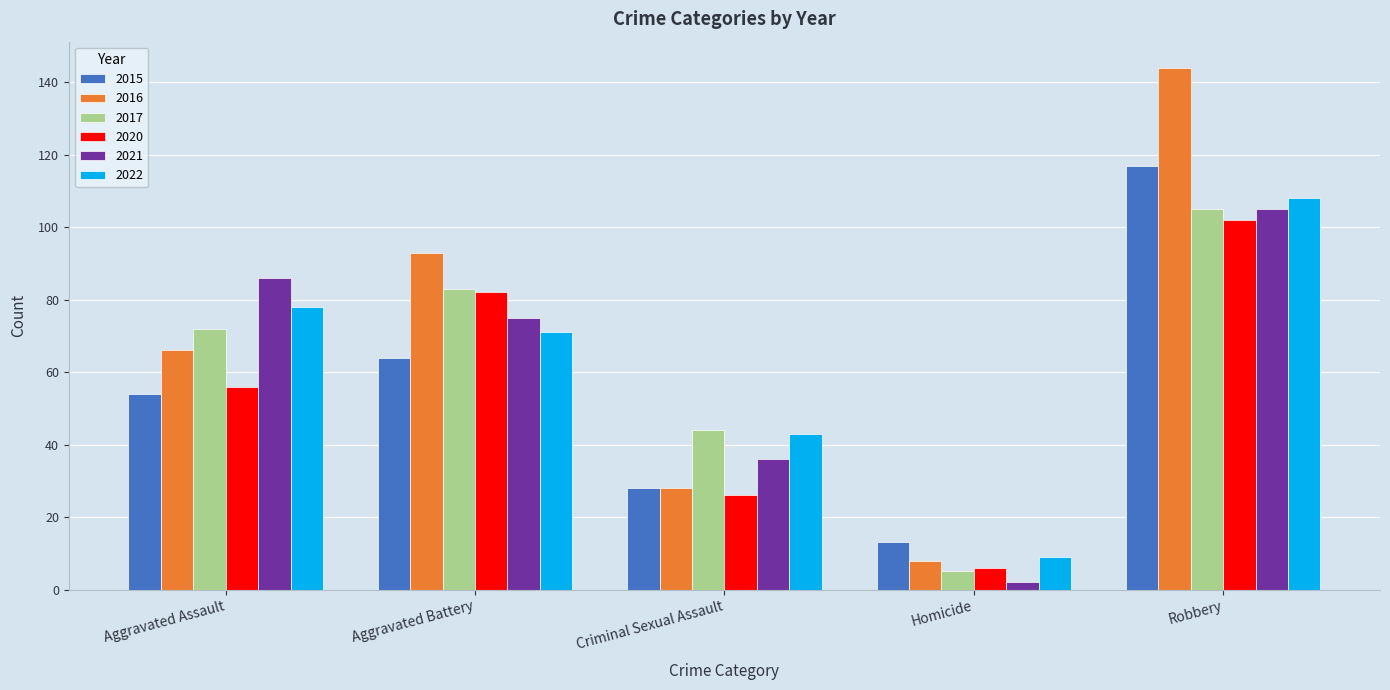

Which category has the lowest value across all series?

Homicide